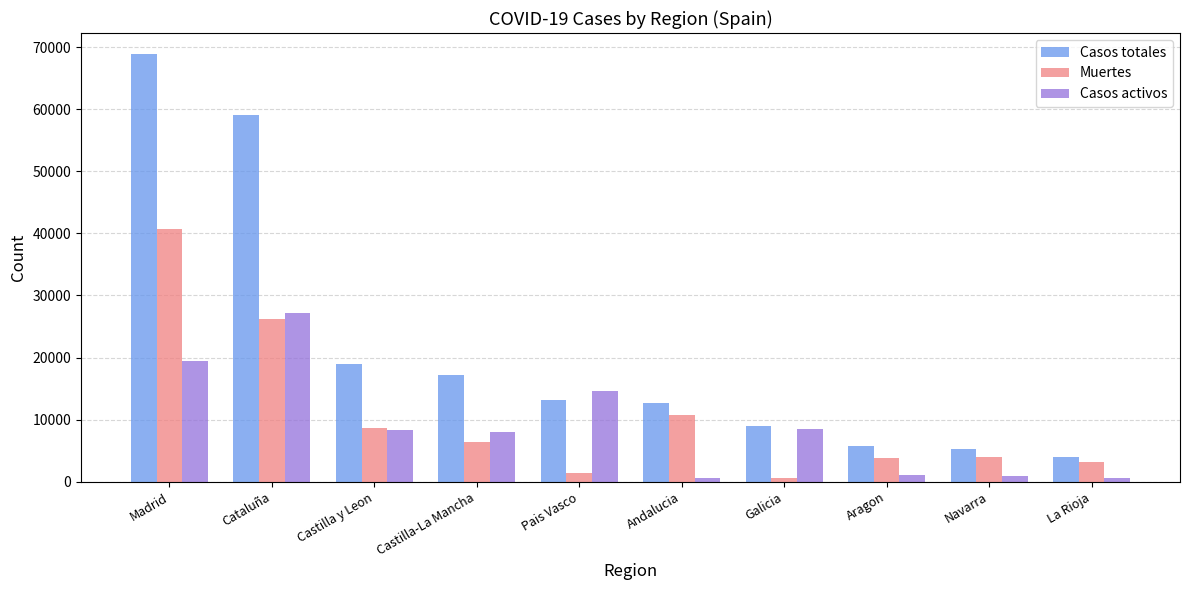

At which category does the chart reach its peak across all series?

Madrid